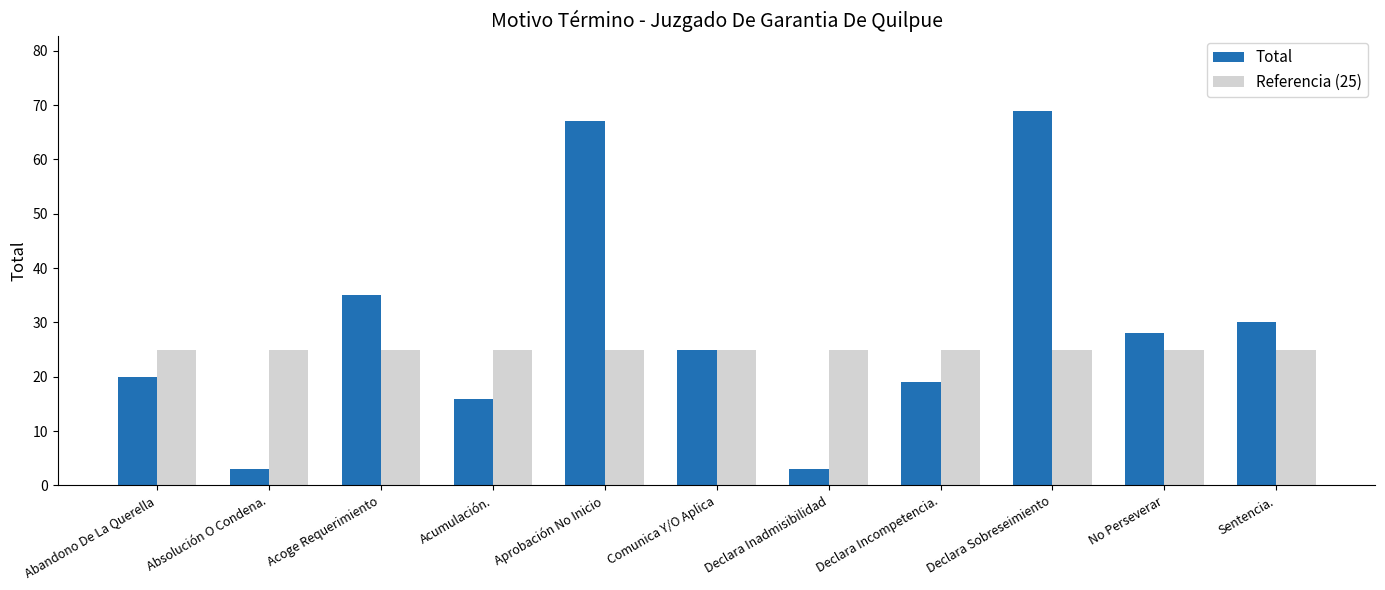

What is the difference between the highest and lowest values at Declara Incompetencia.?

6